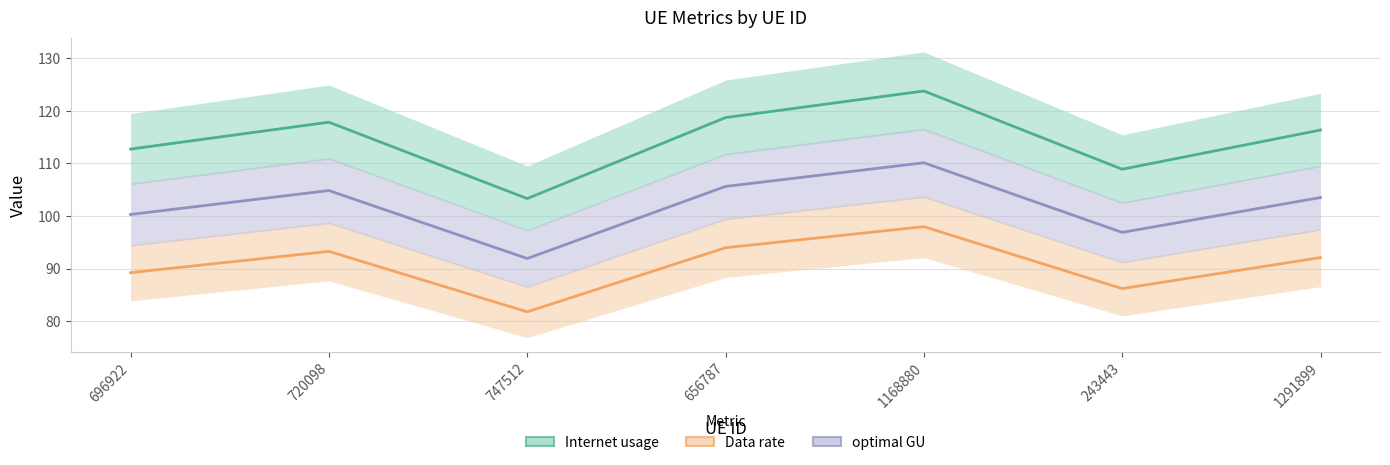

How many interior local valleys does the Data rate series have?

2